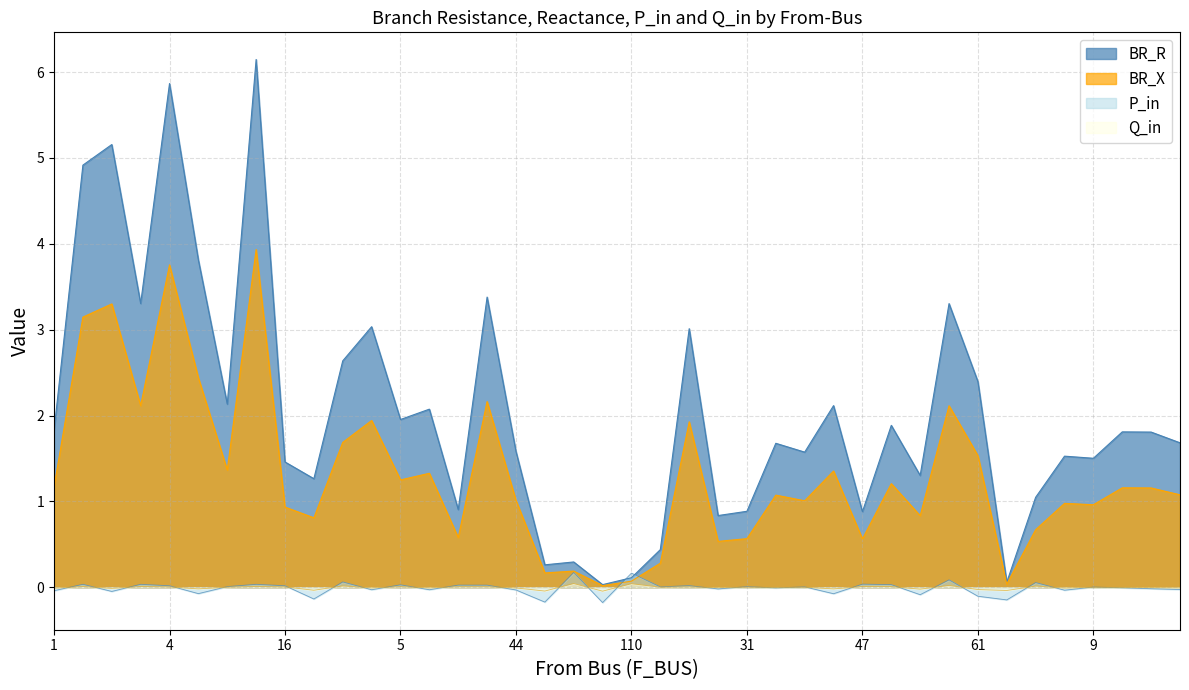

Does the chart have visible grid lines?

Yes